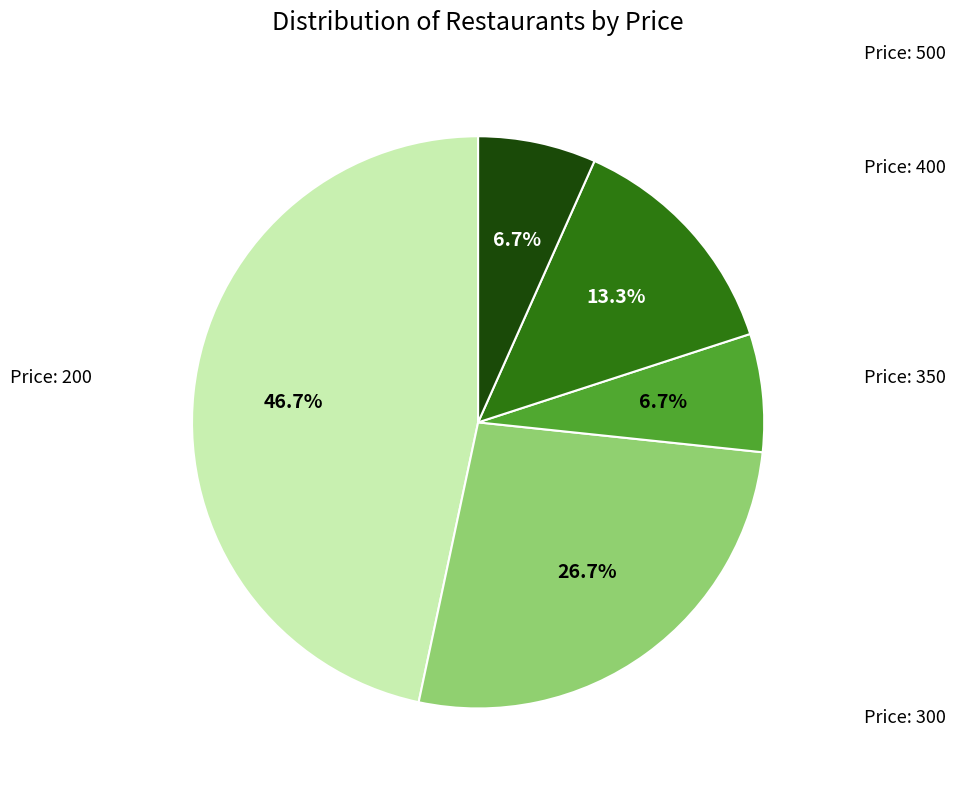

Is there a majority slice in this chart?

No